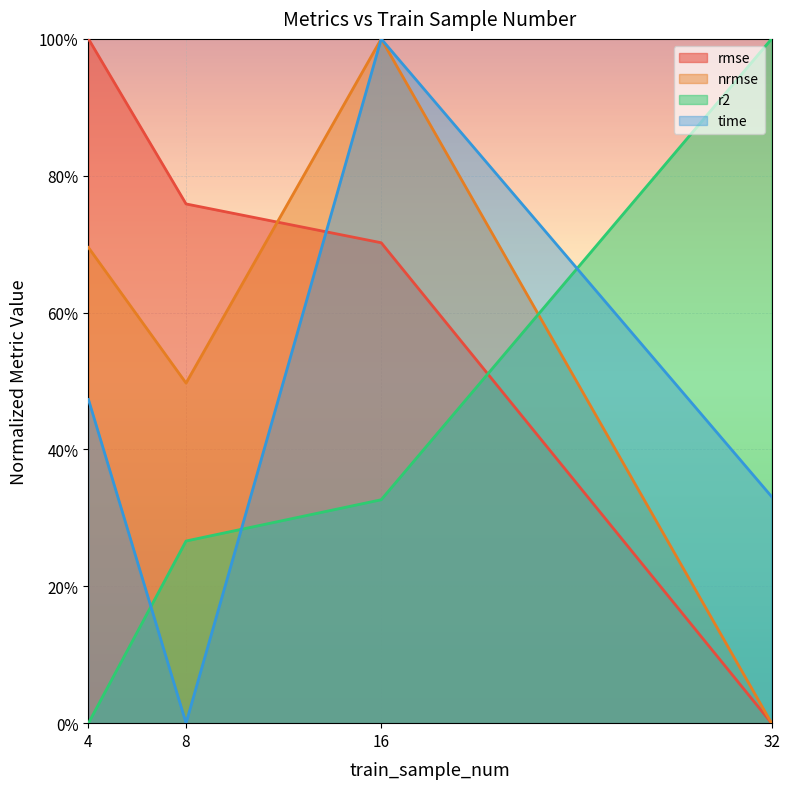

Is it true that r2 equals 0.0 at 4?

True